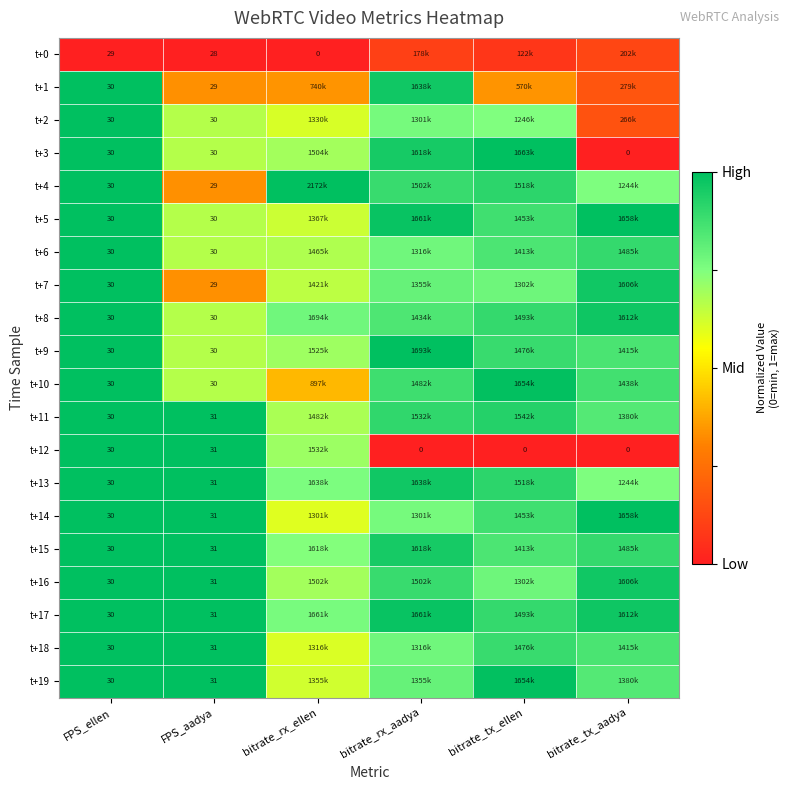

At how many categories does at least one series exceed 0?

6